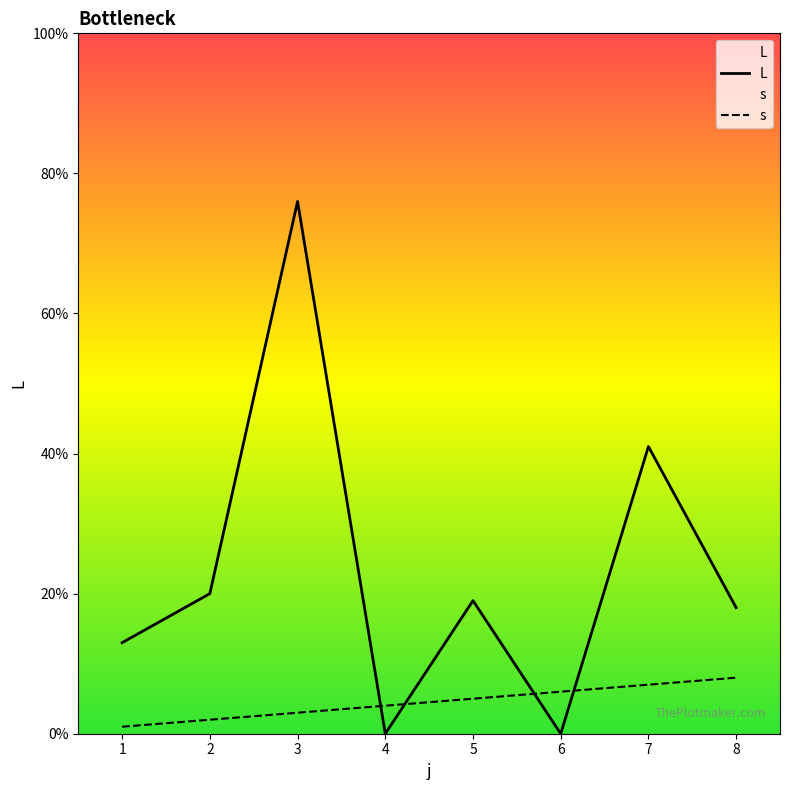

What is the spread (max minus min) of values at 3?

73